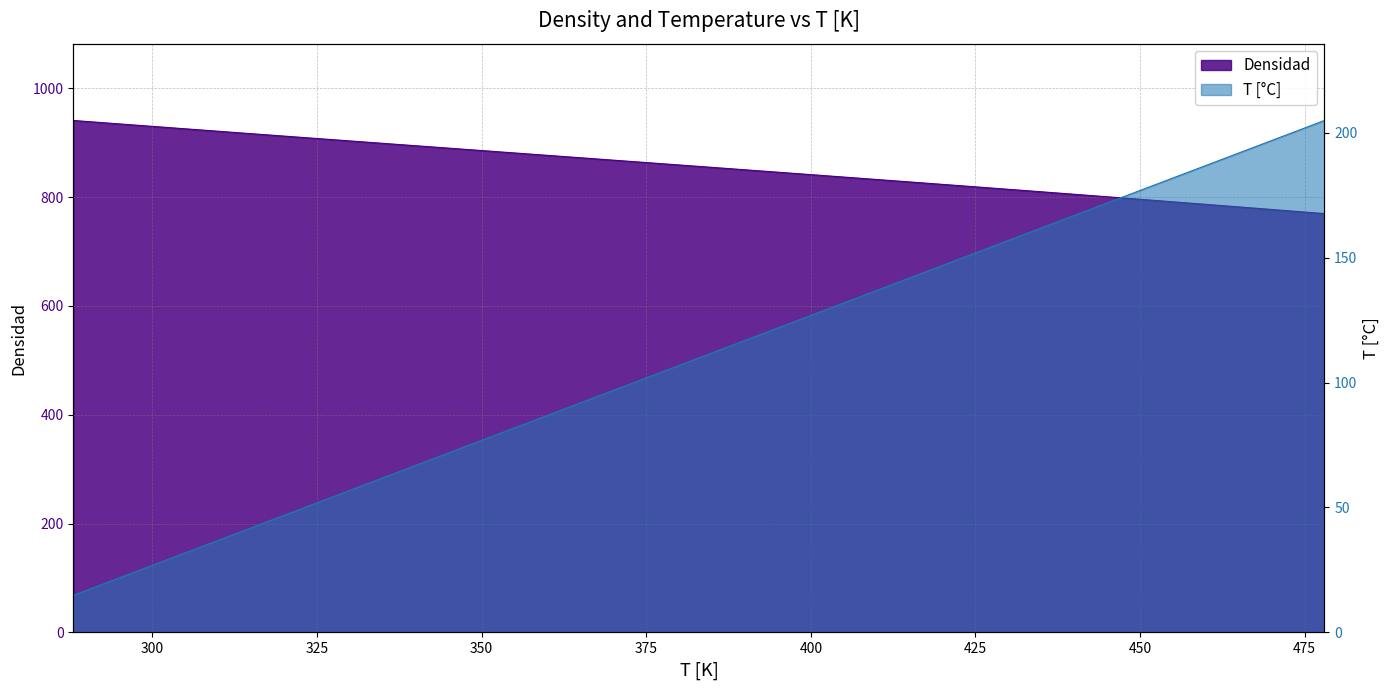

True or false: T [C] and Densidad intersect in this chart.

False